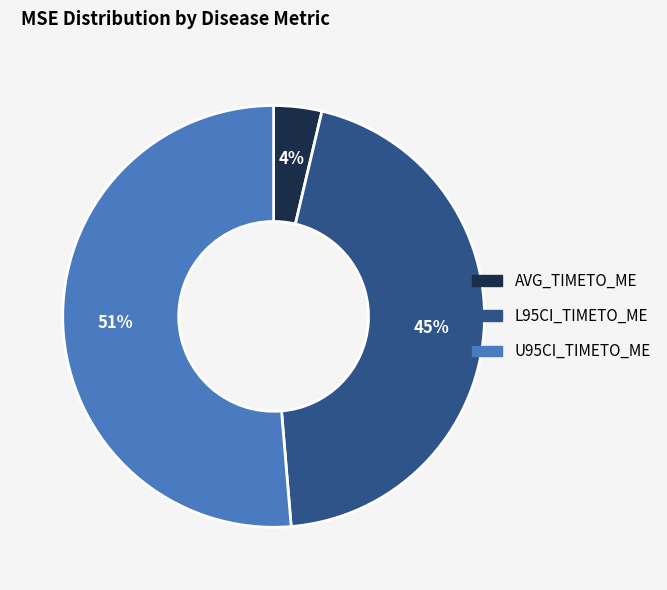

What is the smallest slice in the pie chart?

AVG_TIMETO_ME